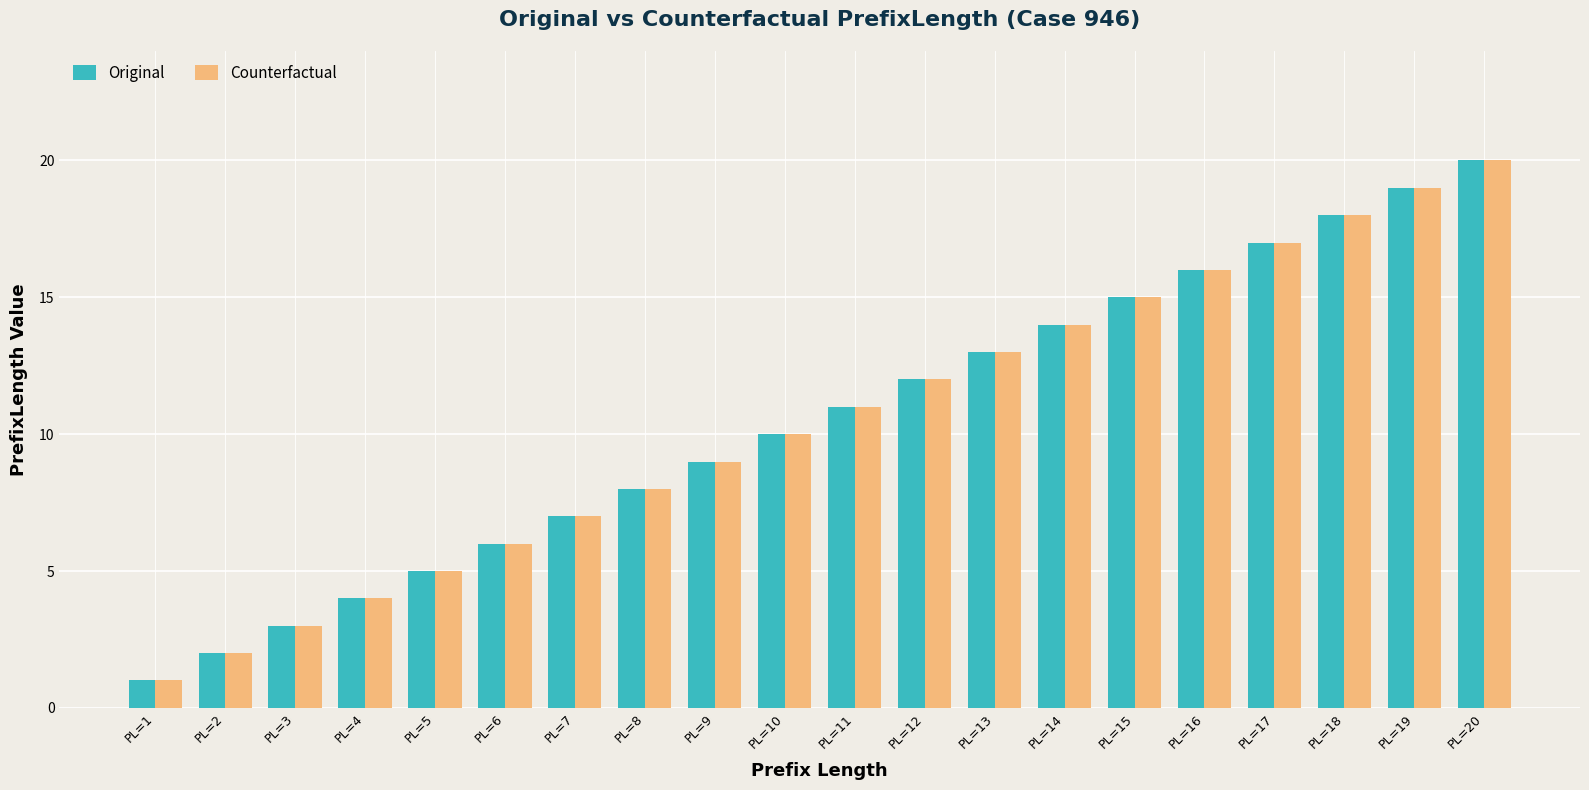

List the labels in order of Counterfactual value, smallest first.

PL=1, PL=2, PL=3, PL=4, PL=5, PL=6, PL=7, PL=8, PL=9, PL=10, PL=11, PL=12, PL=13, PL=14, PL=15, PL=16, PL=17, PL=18, PL=19, PL=20